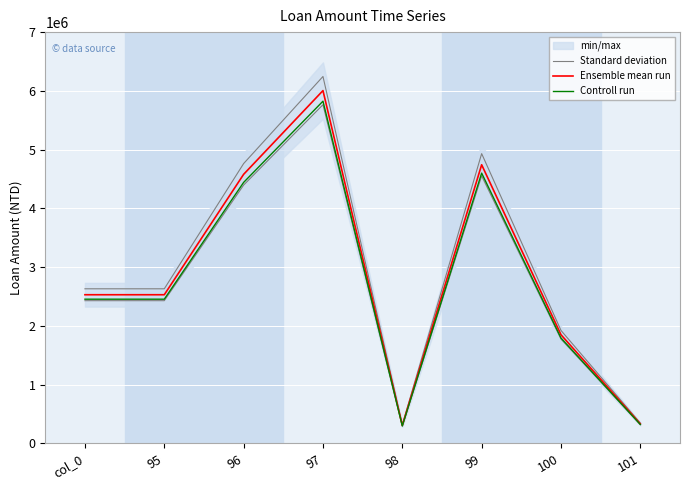

True or false: Standard deviation has a value of 2630651.9 at 95.

True